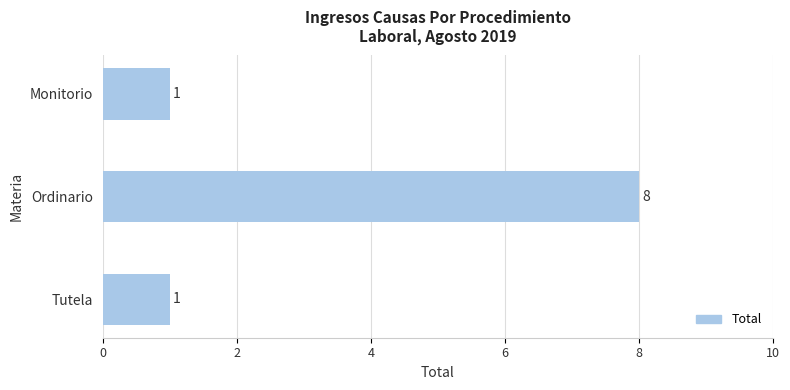

Does the chart contain stacked bars?

No